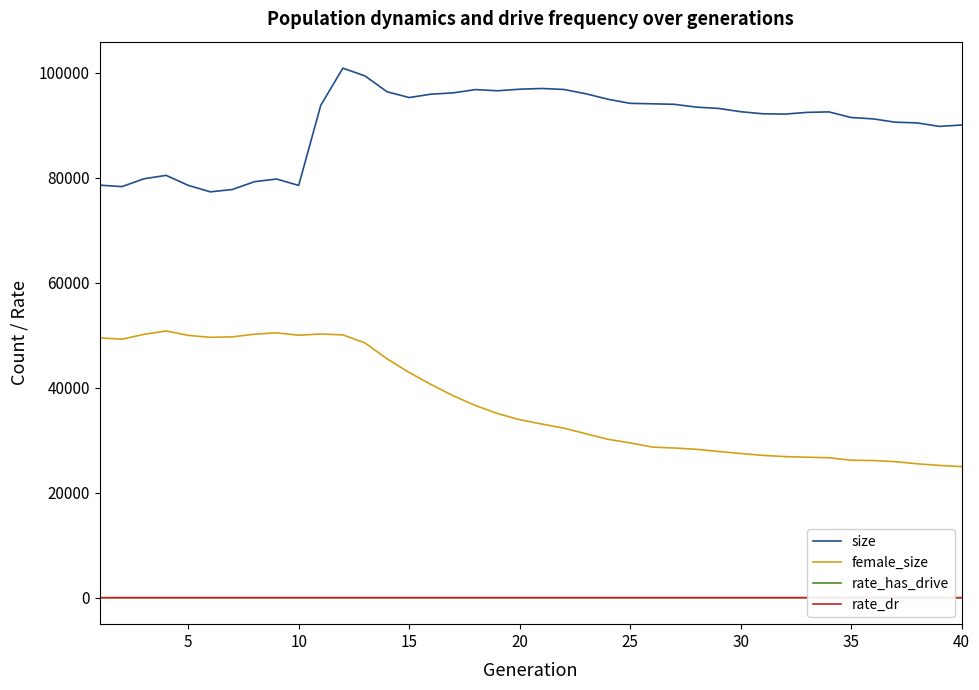

Which series has the largest total across all categories?

size